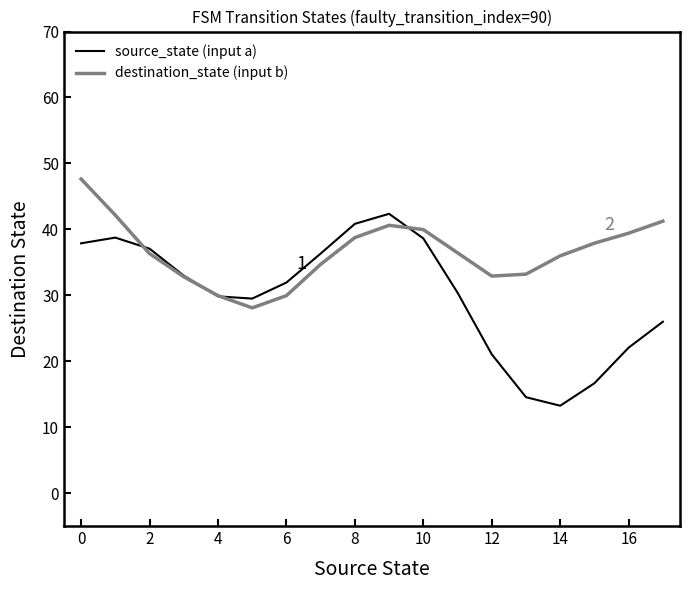

Which series has the widest spread of values?

source_state (input a)